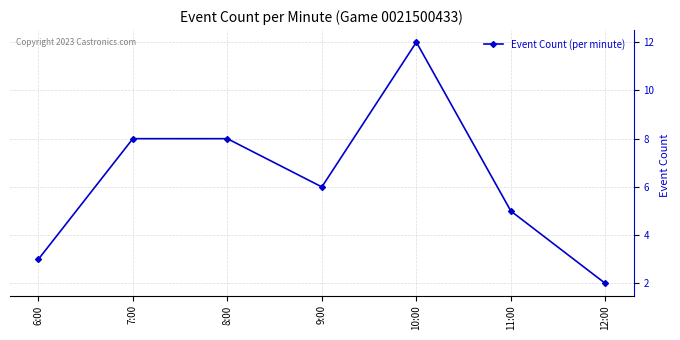

Which label corresponds to the smallest value in the chart?

12:00